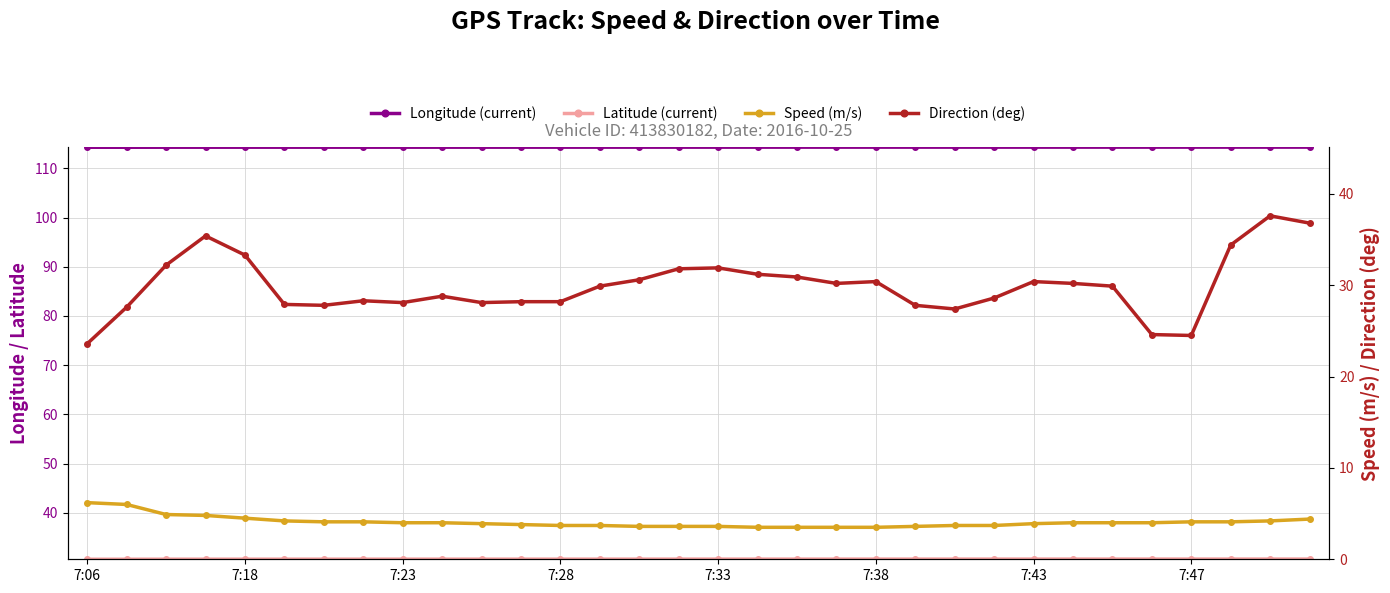

How many lines are shown in the chart?

4